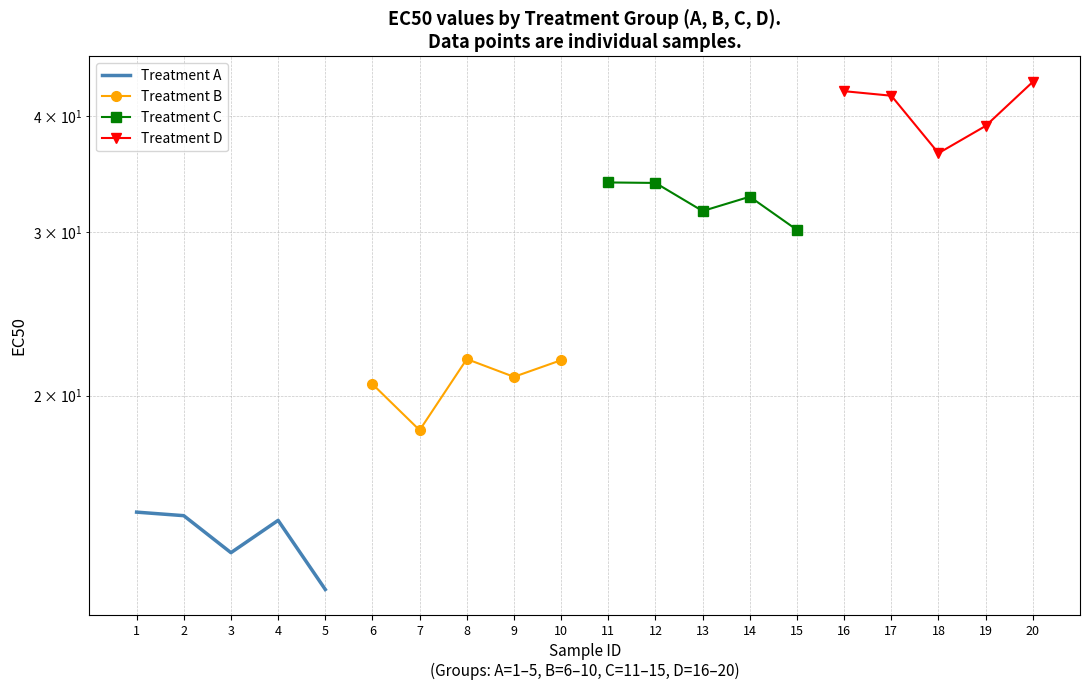

True or false: Treatment D and Treatment C intersect in this chart.

False